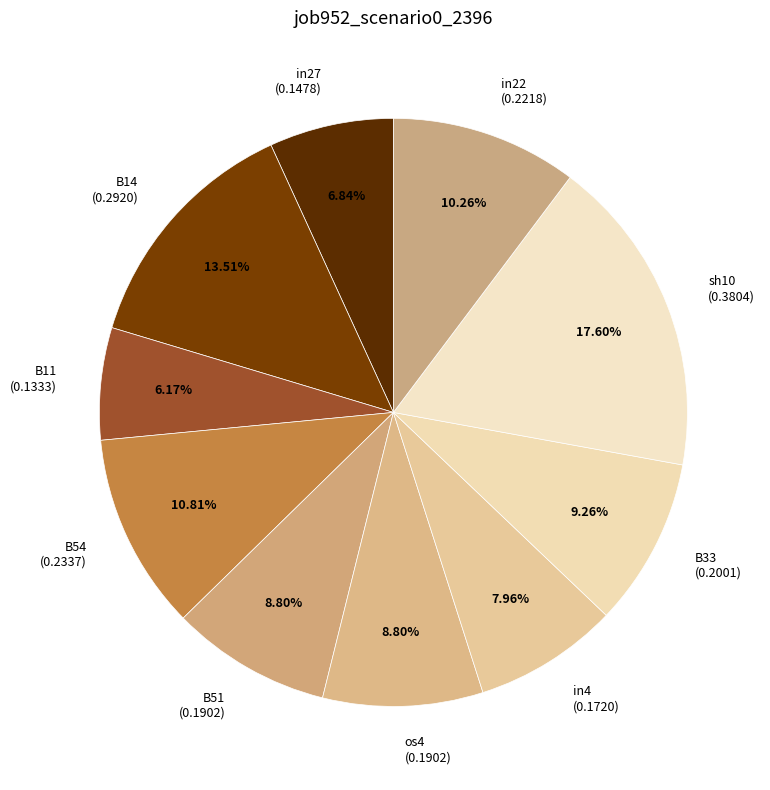

Does any single category account for the majority?

No